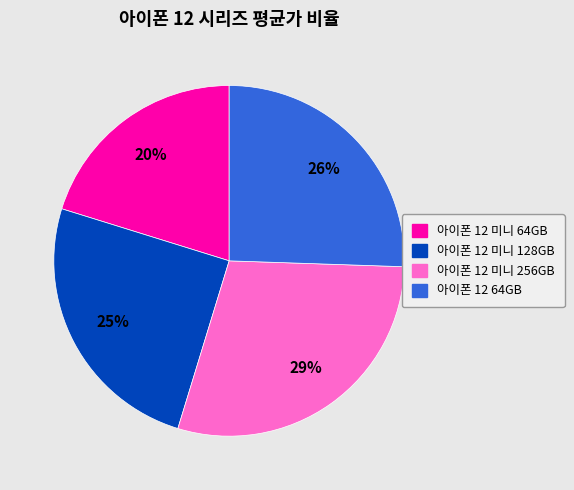

Is it true that 아이폰 12 미니 64GB is 20% of the pie?

True